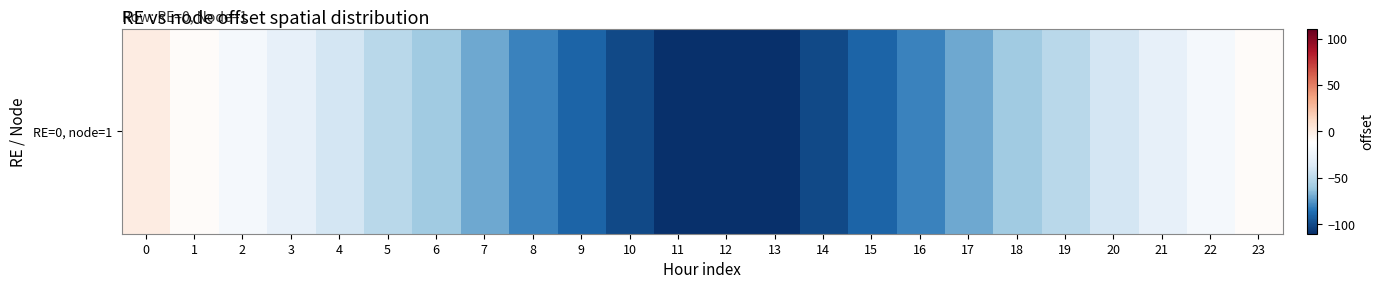

Rank the categories by value from lowest to highest.

11, 12, 13, 10, 14, 9, 15, 8, 16, 7, 17, 6, 18, 5, 19, 4, 20, 3, 21, 2, 22, 1, 23, 0